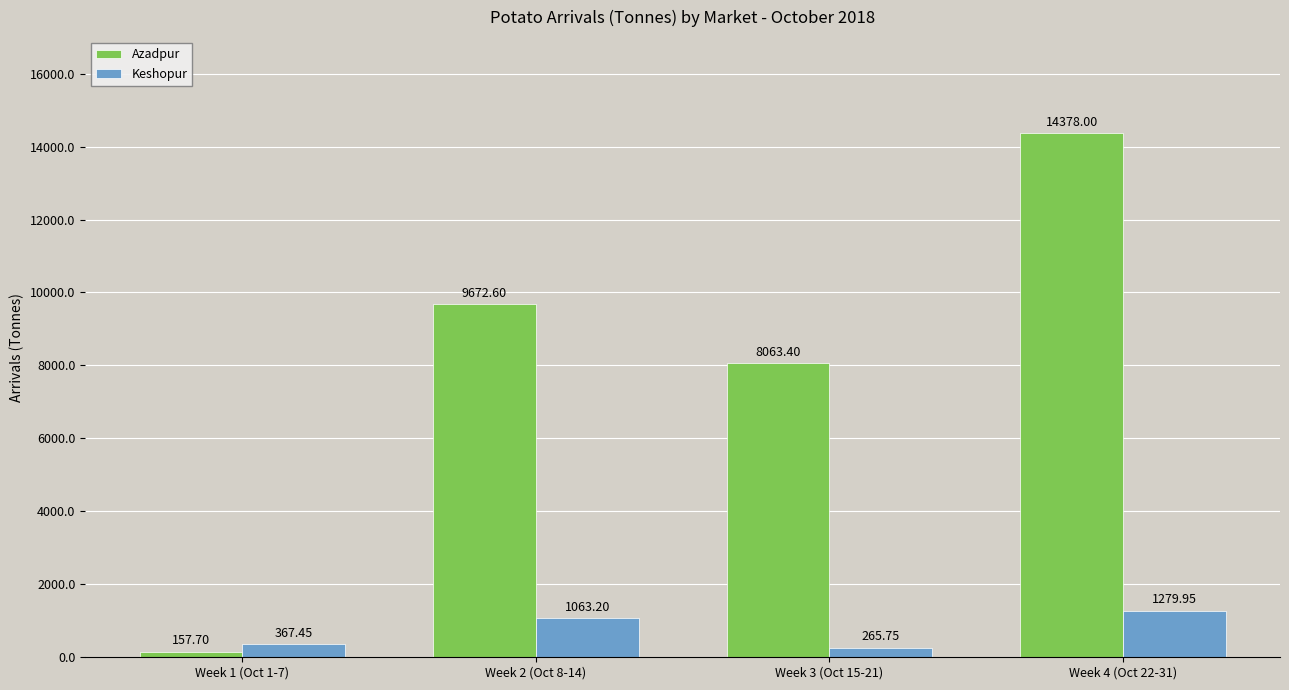

What is the sum of the Azadpur values at Week 3 (Oct 15-21) and Week 1 (Oct 1-7)?

8221.1